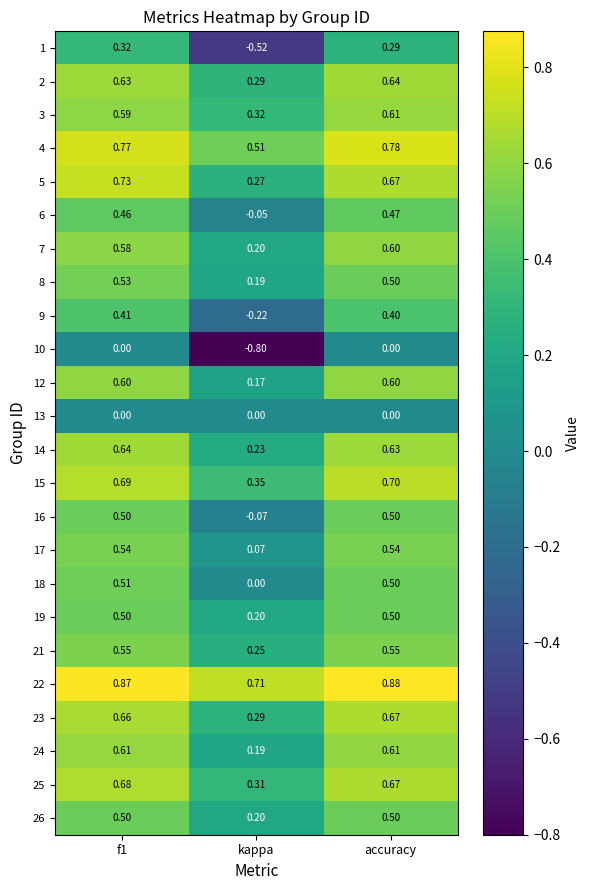

Where is 22 nearest to the value 0?

kappa